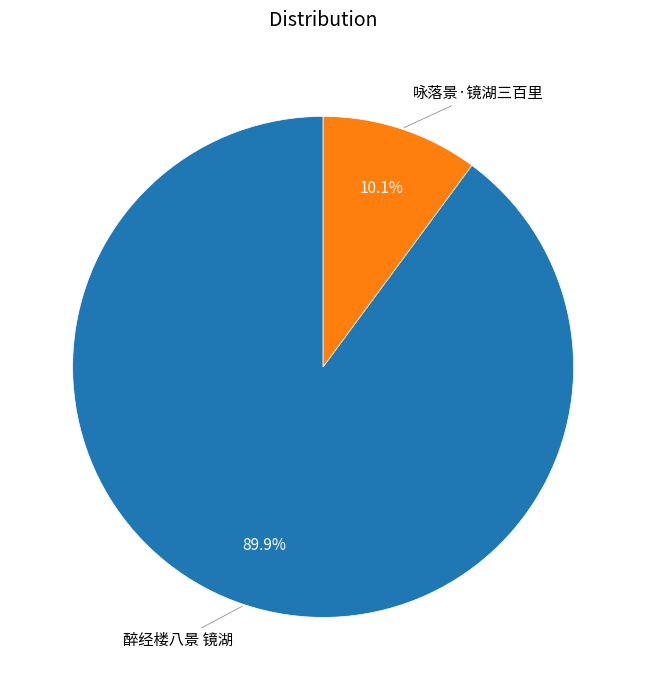

What is the majority slice?

醉经楼八景 镜湖